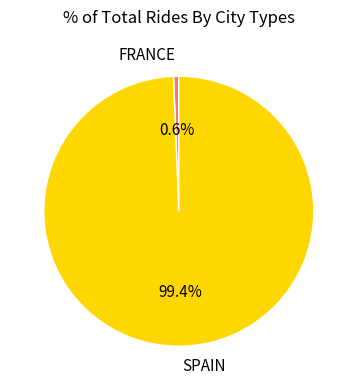

Which has a higher value, SPAIN or FRANCE?

SPAIN